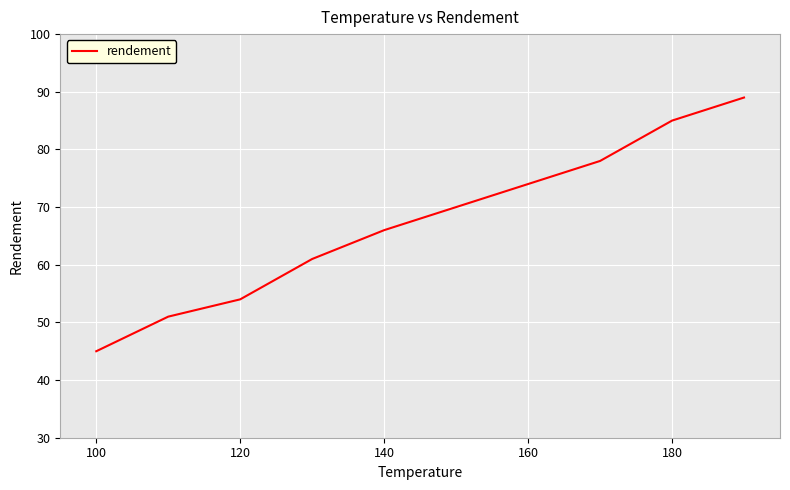

What is the difference between the maximum and minimum values?

44